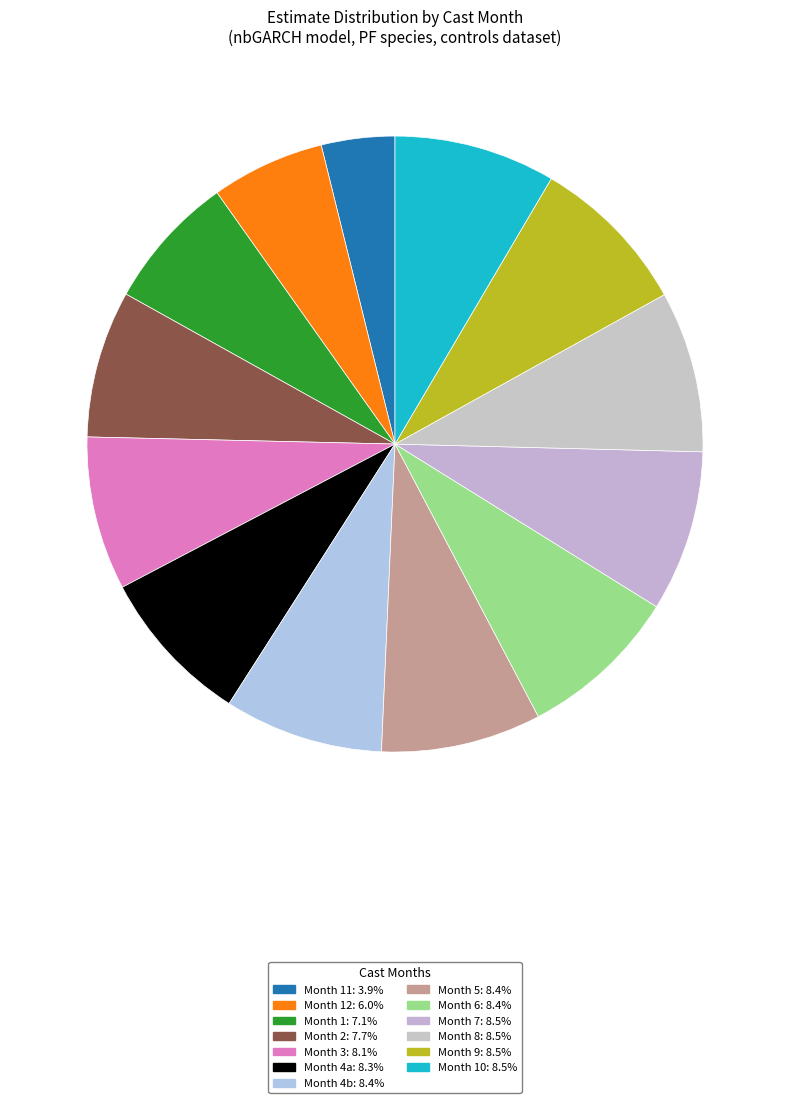

Count the number of slices in the pie.

13